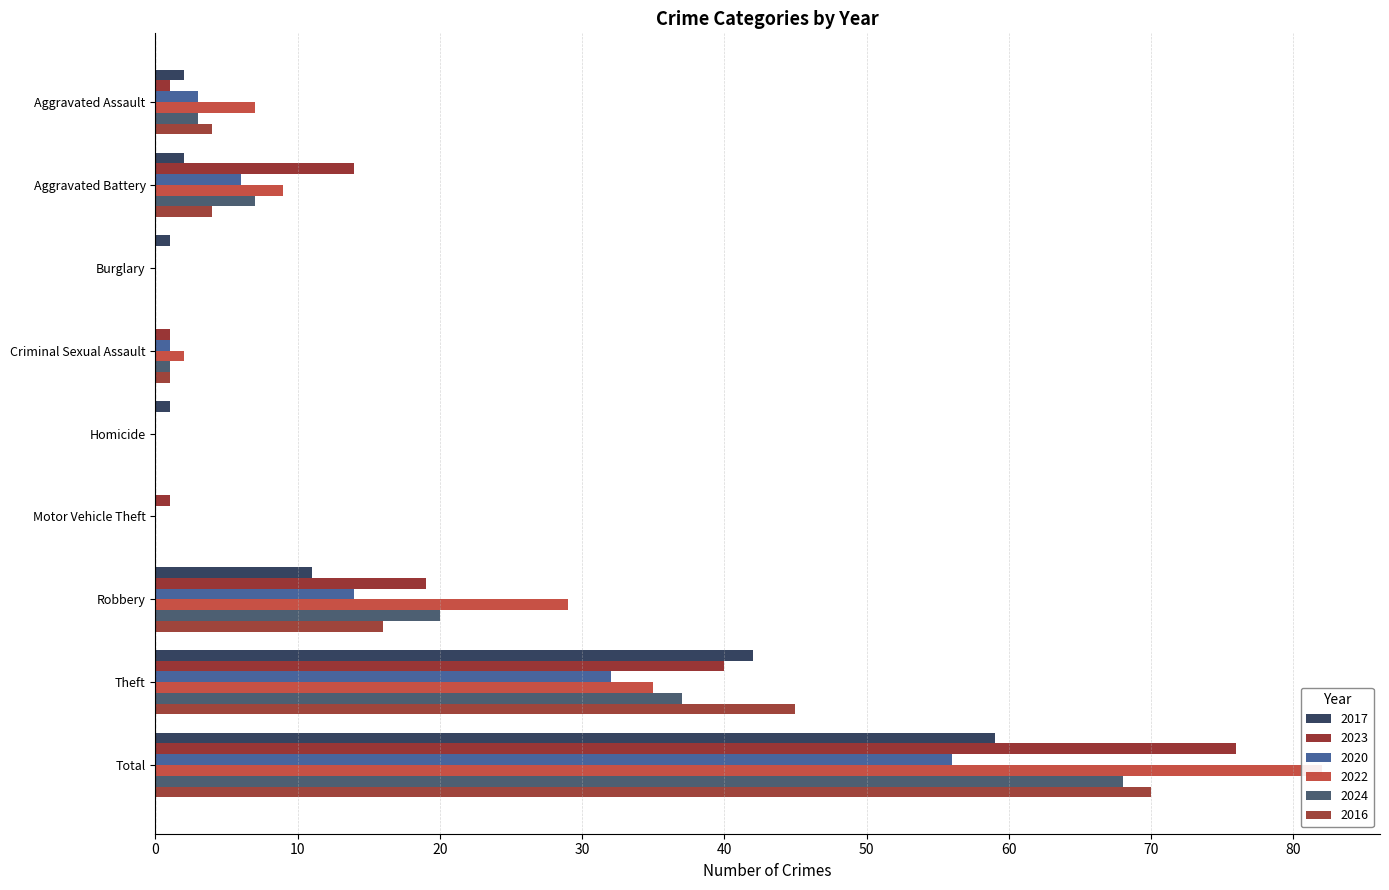

Does the chart contain any negative values?

No